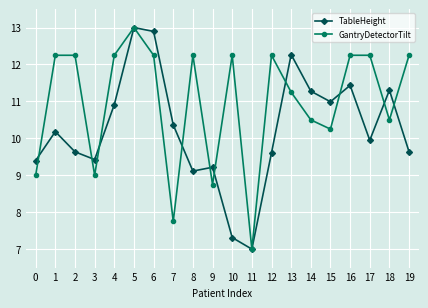

Between 2 and 9, which series saw the biggest shift?

GantryDetectorTilt